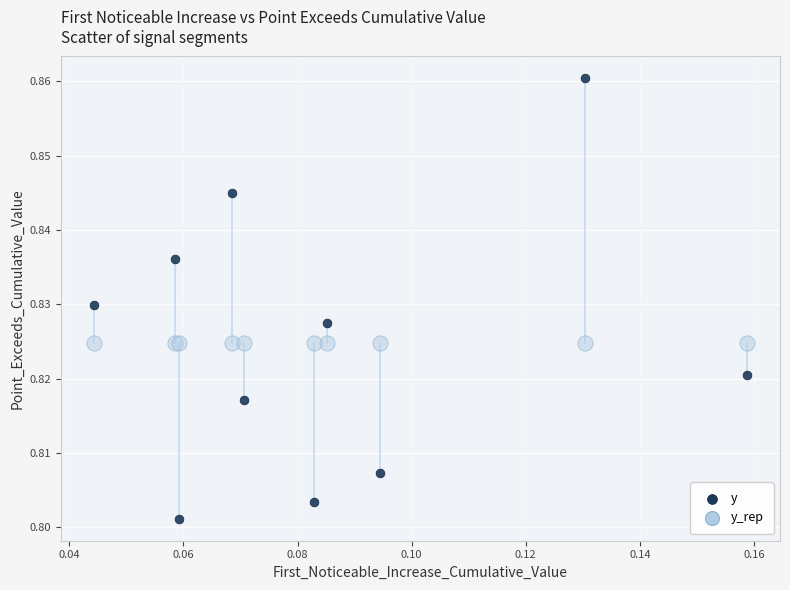

Which series contains the lowest Y value?

y